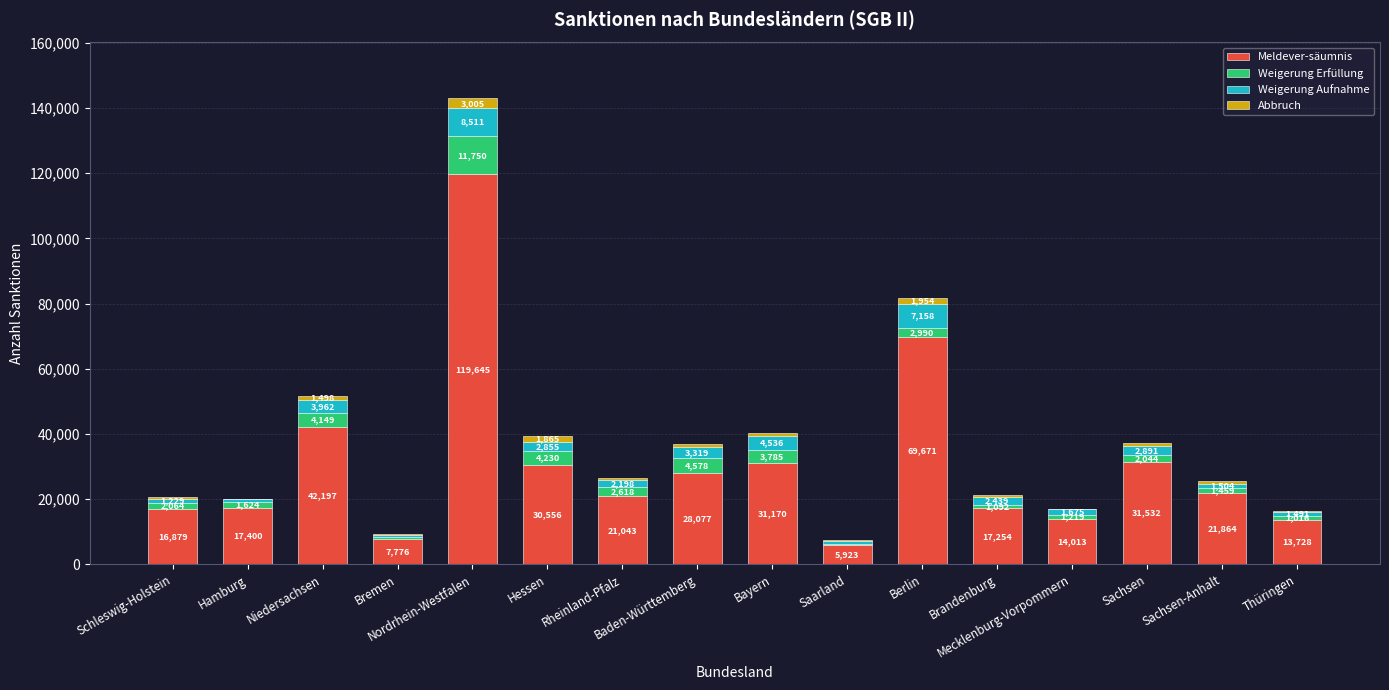

What are all the series names shown in the legend?

Meldever-säumnis, Weigerung Erfüllung, Weigerung Aufnahme, Abbruch